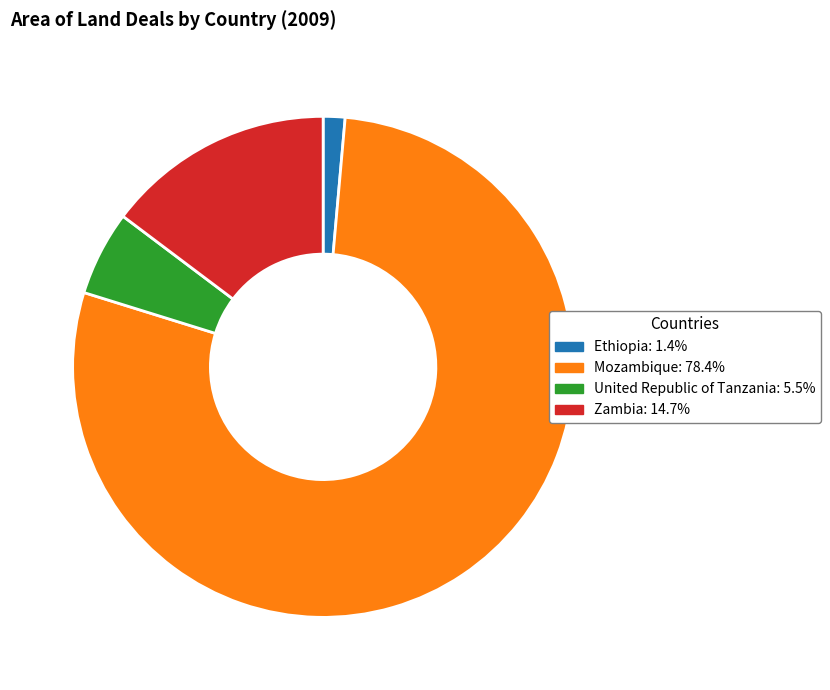

What is the largest slice in the pie chart?

Mozambique